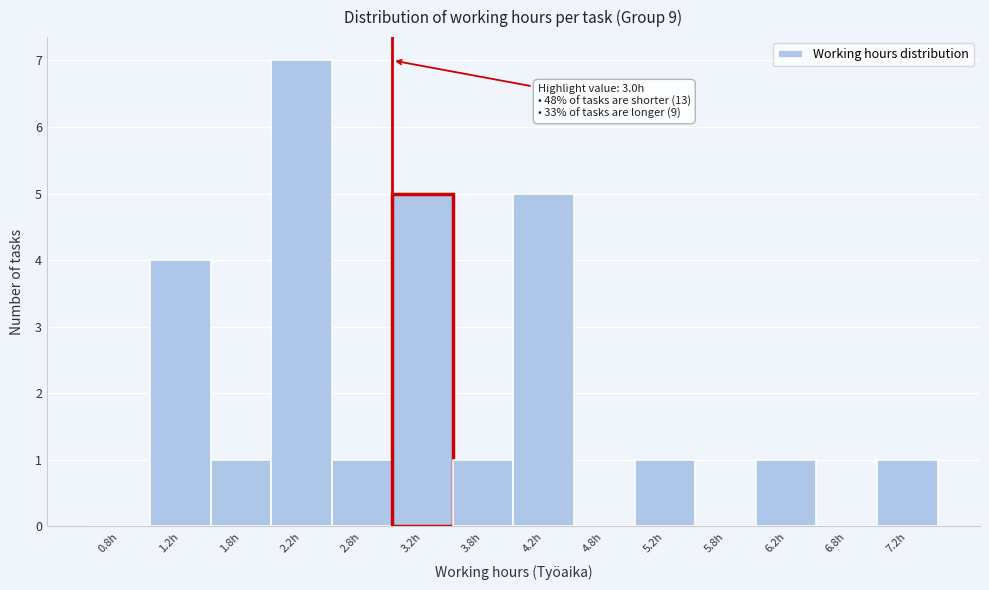

Which range on the x-axis has the tallest bar?

2.0 to 2.5